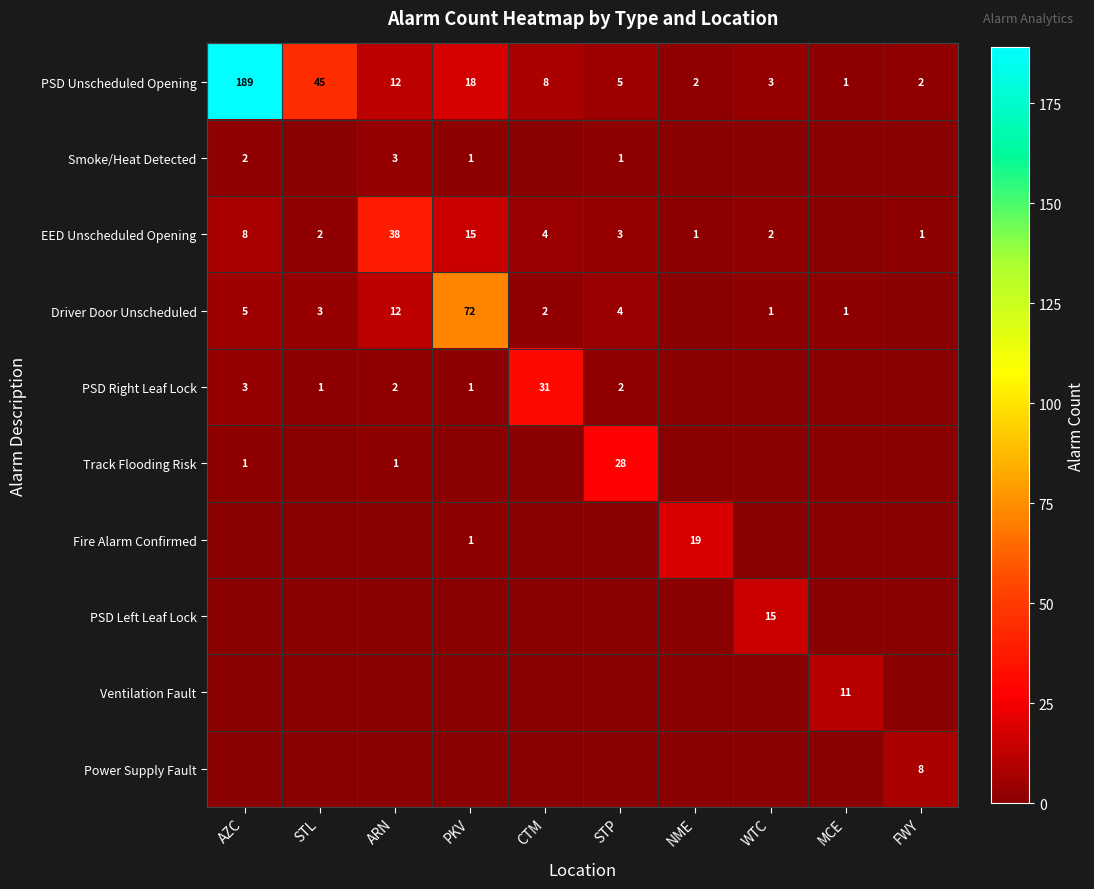

Is the value of PSD Unscheduled Opening at STP greater than the value of Driver Door Unscheduled at CTM?

Yes